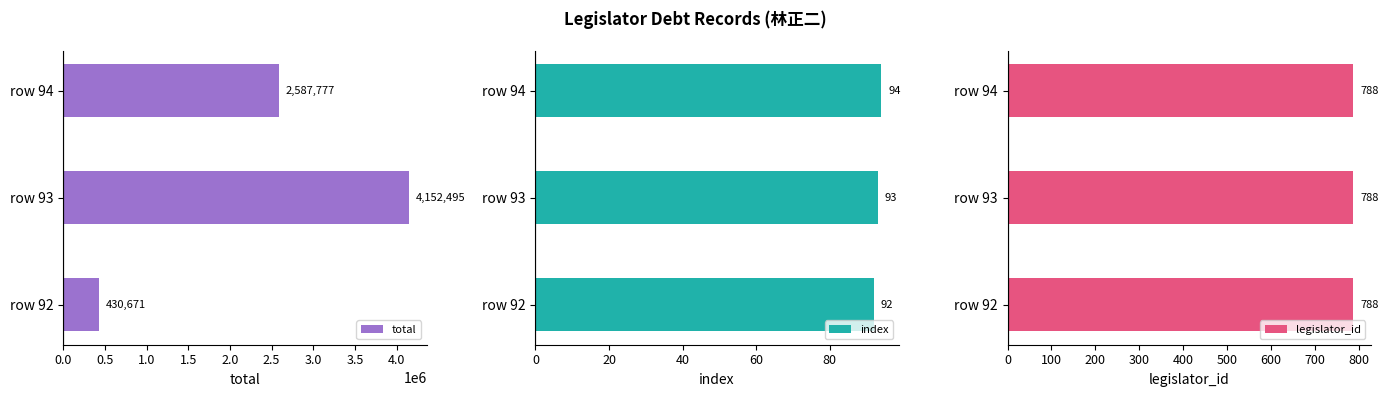

List the labels in order of total value, largest first.

row 93, row 94, row 92